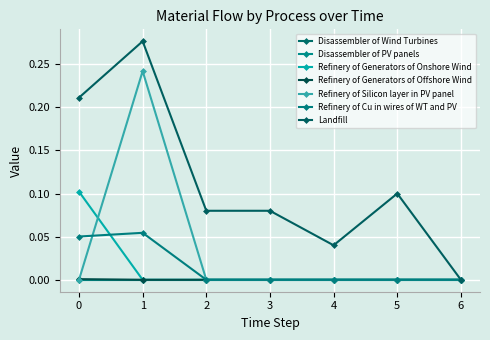

Where is Refinery of Generators of Offshore Wind nearest to the value 0?

1